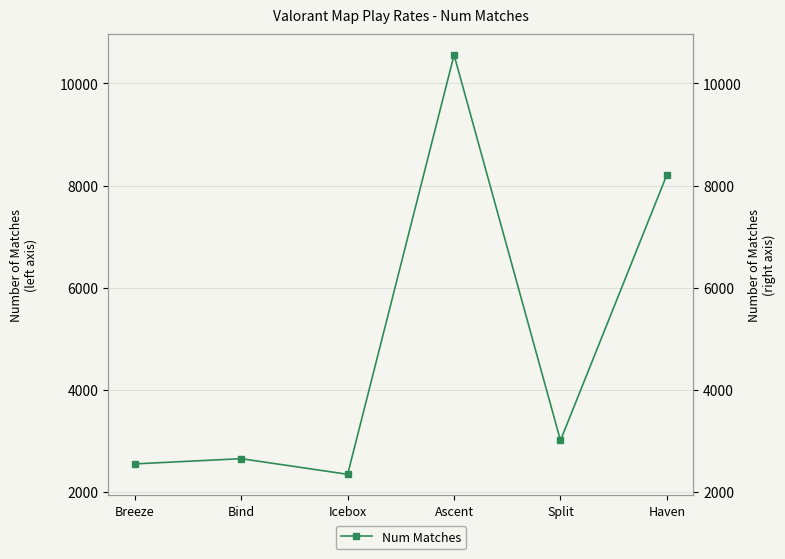

Rank the categories by value from lowest to highest.

Icebox, Breeze, Bind, Split, Haven, Ascent